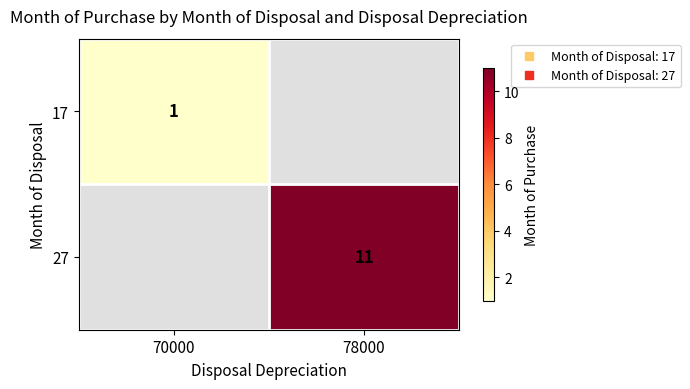

At which label is 17 closest to 1?

70000